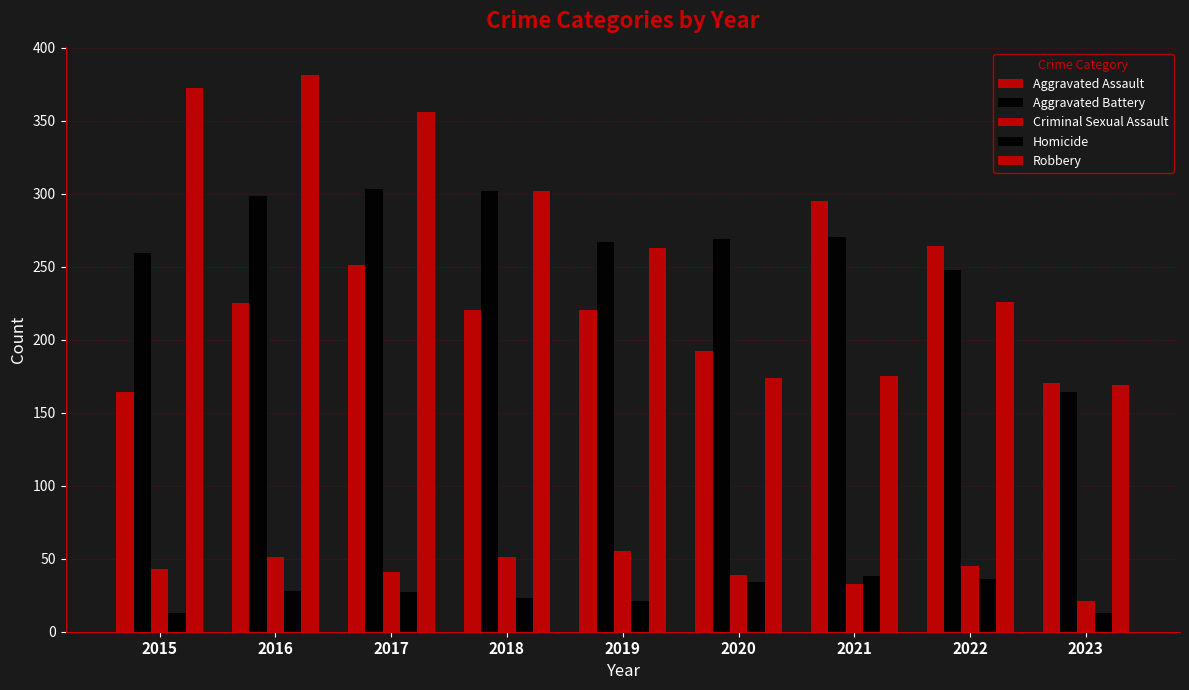

Reading left to right, extract all data points from this chart.

Aggravated Assault: 2015=164	2016=225	2017=251	2018=220	2019=220	2020=192	2021=295	2022=264	2023=170
Aggravated Battery: 2015=259	2016=298	2017=303	2018=302	2019=267	2020=269	2021=270	2022=248	2023=164
Criminal Sexual Assault: 2015=43	2016=51	2017=41	2018=51	2019=55	2020=39	2021=33	2022=45	2023=21
Homicide: 2015=13	2016=28	2017=27	2018=23	2019=21	2020=34	2021=38	2022=36	2023=13
Robbery: 2015=372	2016=381	2017=356	2018=302	2019=263	2020=174	2021=175	2022=226	2023=169